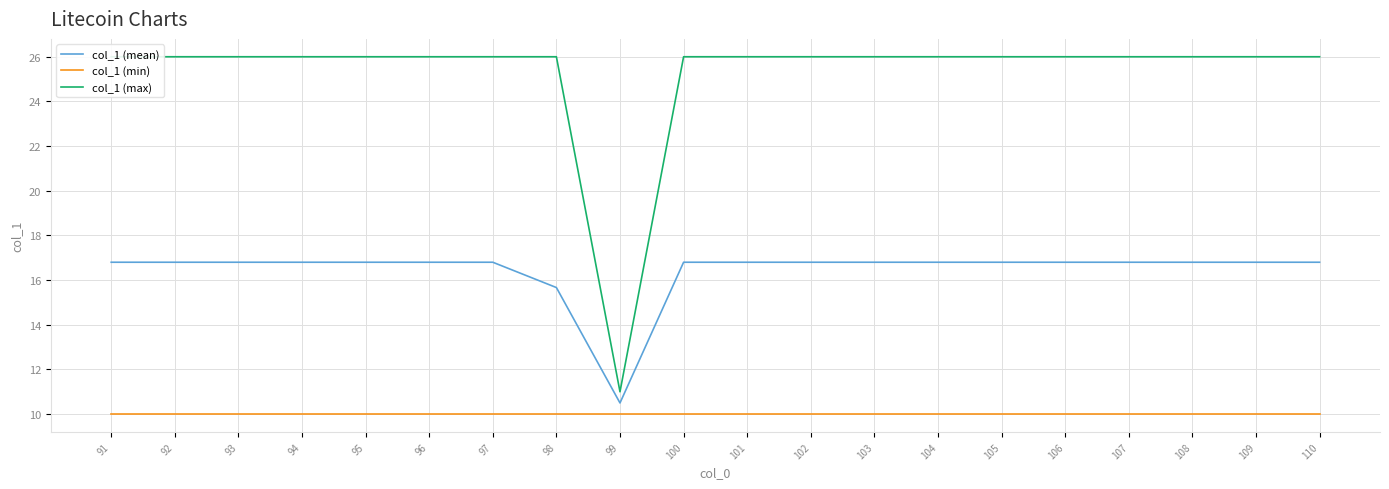

Reading left to right, extract all data points from this chart.

col_1 (mean): 91=16.8	92=16.8	93=16.8	94=16.8	95=16.8	96=16.8	97=16.8	98=15.7	99=10.5	100=16.8	101=16.8	102=16.8	103=16.8	104=16.8	105=16.8	106=16.8	107=16.8	108=16.8	109=16.8	110=16.8
col_1 (min): 91=10.0	92=10.0	93=10.0	94=10.0	95=10.0	96=10.0	97=10.0	98=10.0	99=10.0	100=10.0	101=10.0	102=10.0	103=10.0	104=10.0	105=10.0	106=10.0	107=10.0	108=10.0	109=10.0	110=10.0
col_1 (max): 91=26.0	92=26.0	93=26.0	94=26.0	95=26.0	96=26.0	97=26.0	98=26.0	99=11.0	100=26.0	101=26.0	102=26.0	103=26.0	104=26.0	105=26.0	106=26.0	107=26.0	108=26.0	109=26.0	110=26.0